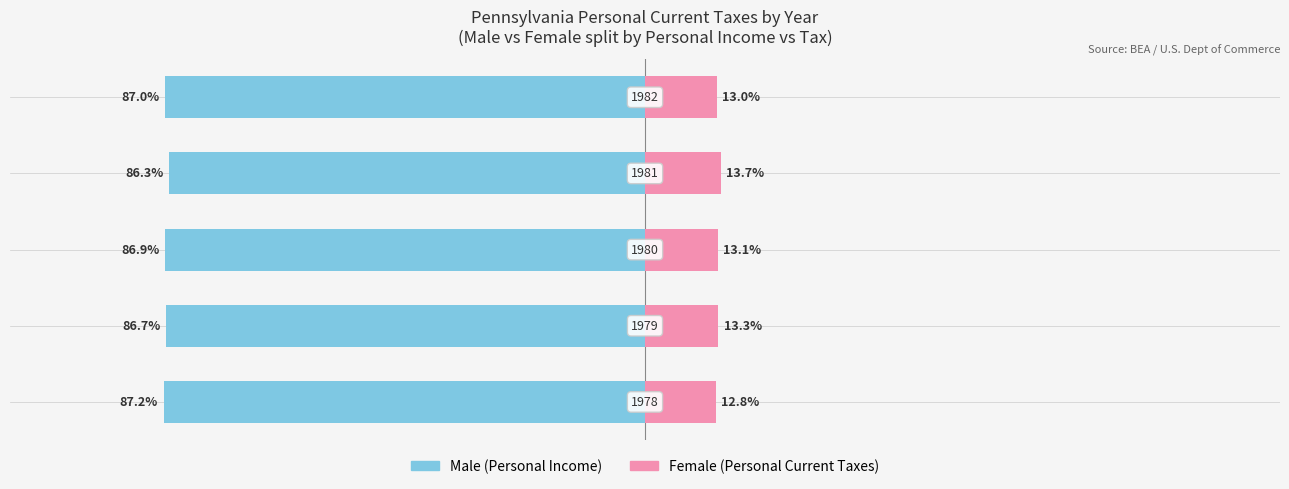

What is the value of the Female bar at the 5th from the left?

13.0